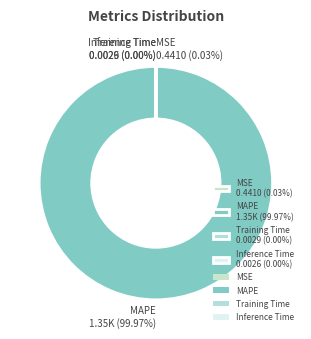

Is there a majority slice in this chart?

Yes